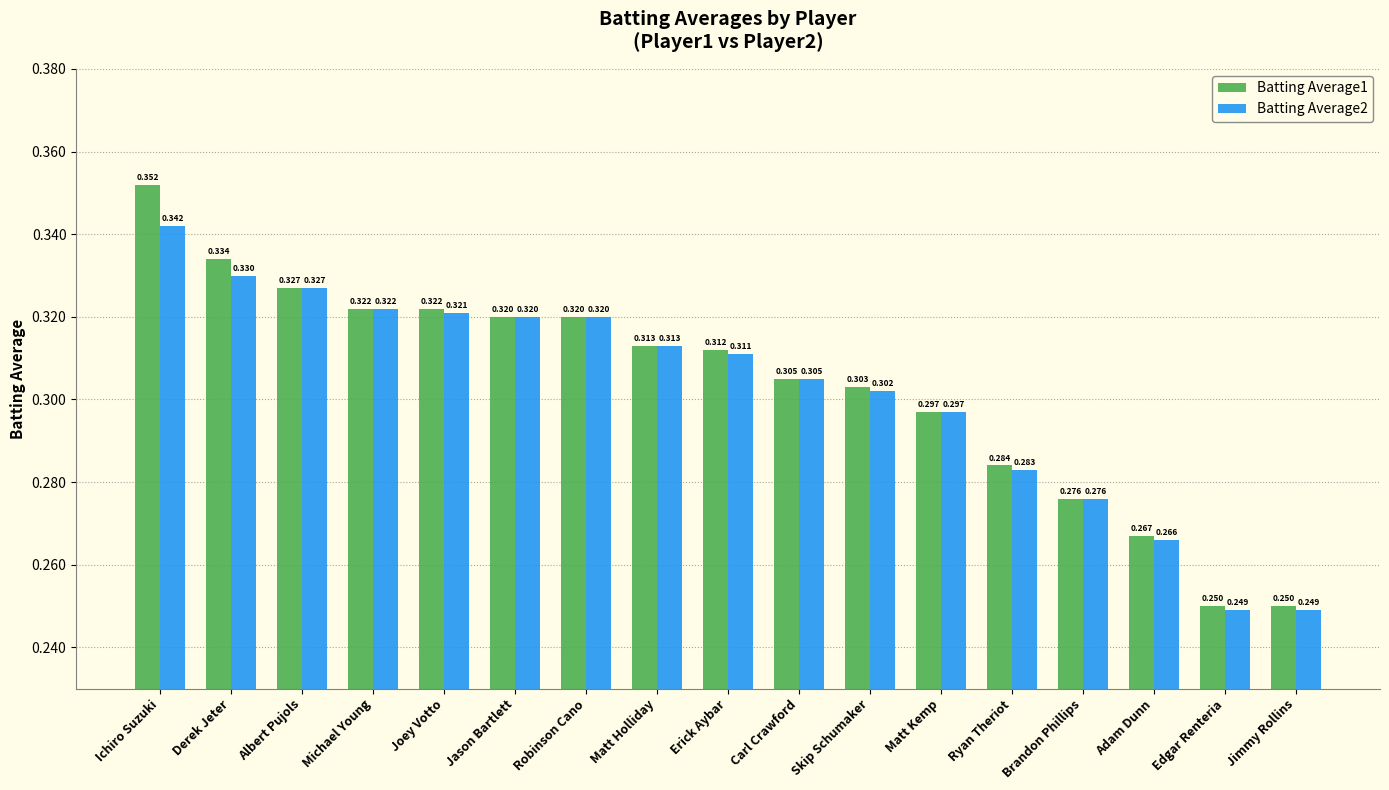

Is the value of Batting Average2 at Skip Schumaker greater than the value of Batting Average1 at Derek Jeter?

No